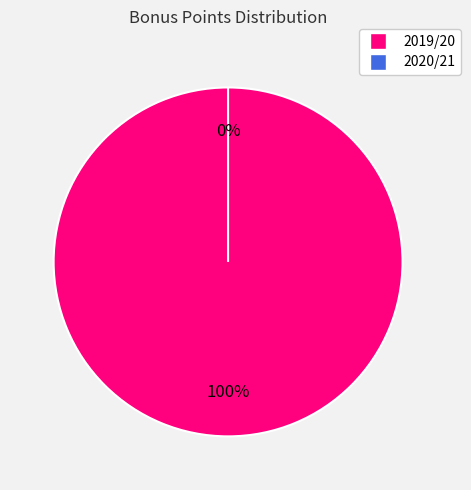

What is the total percentage of assists=2 (2019/20) and assists=0 (2020/21)?

100.0%